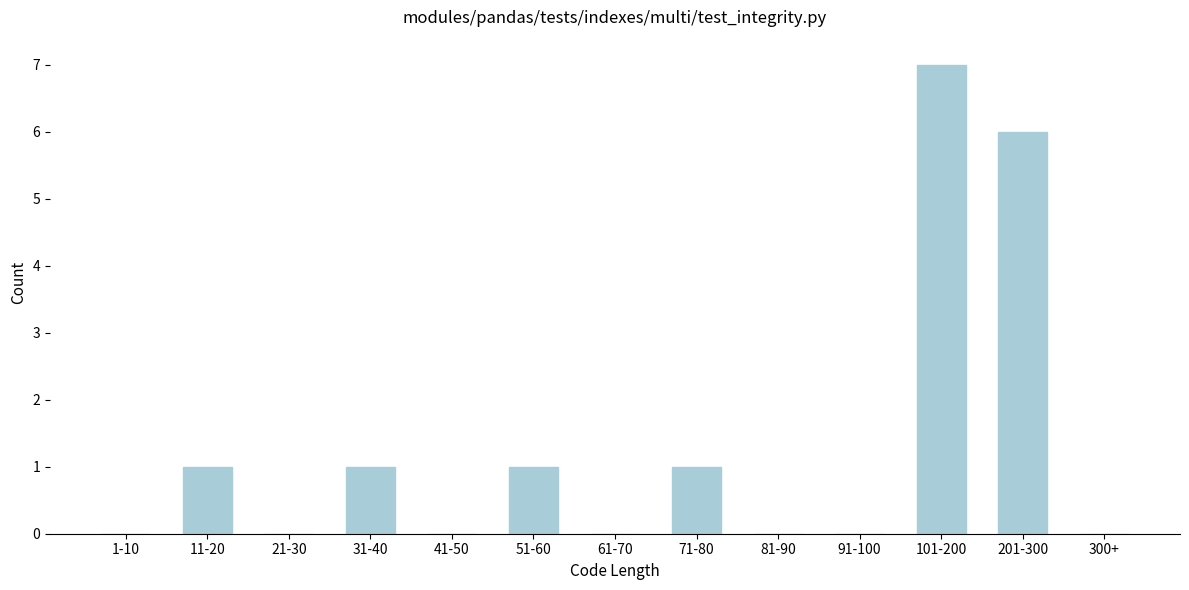

Reading right to left, what are all the values shown in this chart?

300+=0	201-300=6	101-200=7	91-100=0	81-90=0	71-80=1	61-70=0	51-60=1	41-50=0	31-40=1	21-30=0	11-20=1	1-10=0